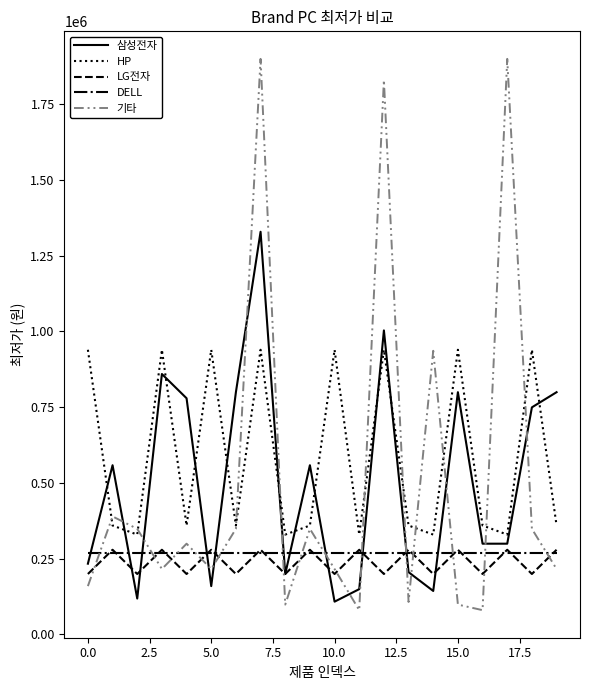

True or false: DELL and 기타 intersect in this chart.

True